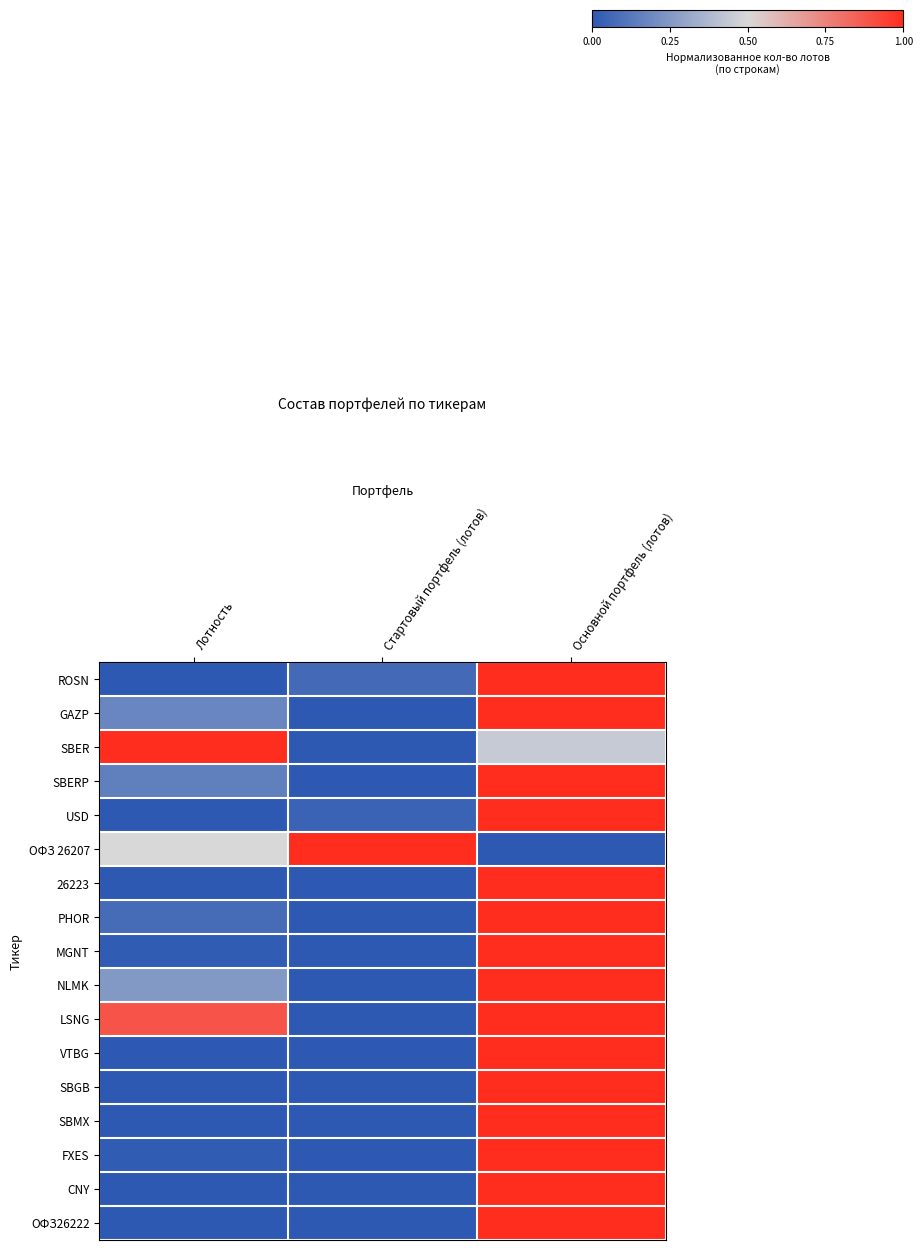

What is the difference between the highest and lowest values at Основной портфель (лотов)?

1.0